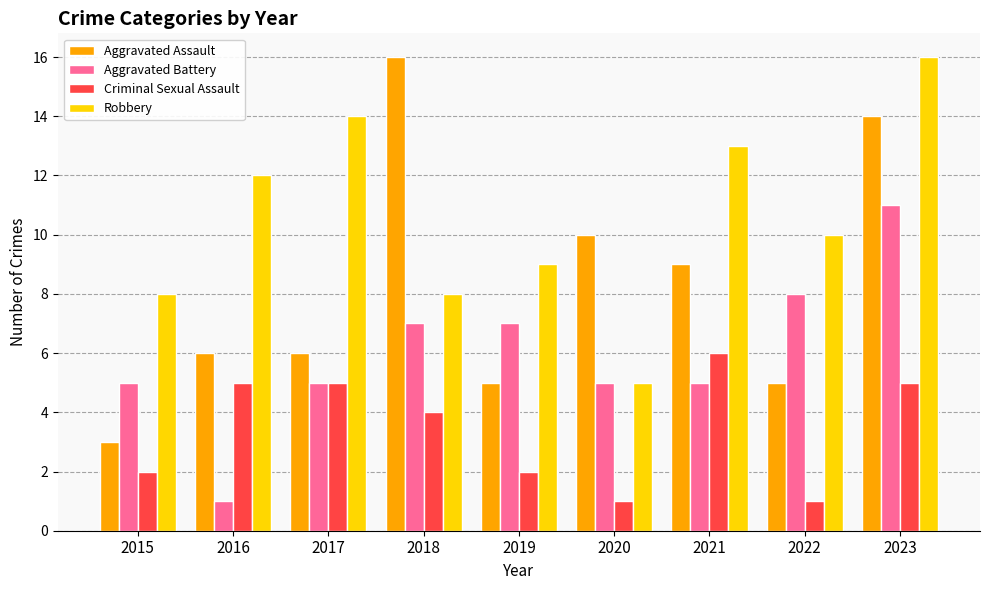

Reading right to left, what are all the values shown in this chart?

Aggravated Assault: 2023=14	2022=5	2021=9	2020=10	2019=5	2018=16	2017=6	2016=6	2015=3
Aggravated Battery: 2023=11	2022=8	2021=5	2020=5	2019=7	2018=7	2017=5	2016=1	2015=5
Criminal Sexual Assault: 2023=5	2022=1	2021=6	2020=1	2019=2	2018=4	2017=5	2016=5	2015=2
Robbery: 2023=16	2022=10	2021=13	2020=5	2019=9	2018=8	2017=14	2016=12	2015=8